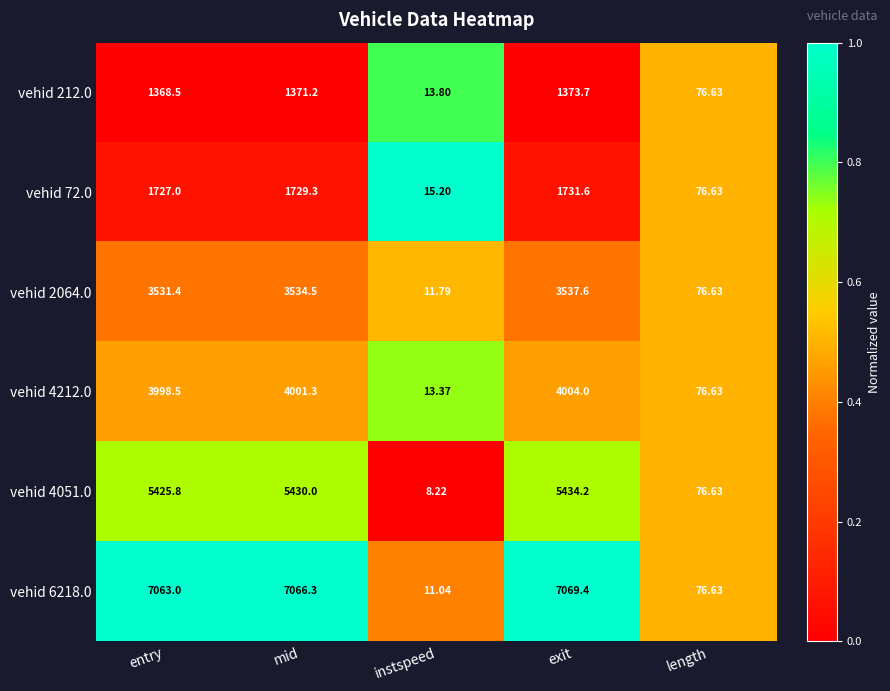

At which label is vehid 72.0 closest to 873?

length